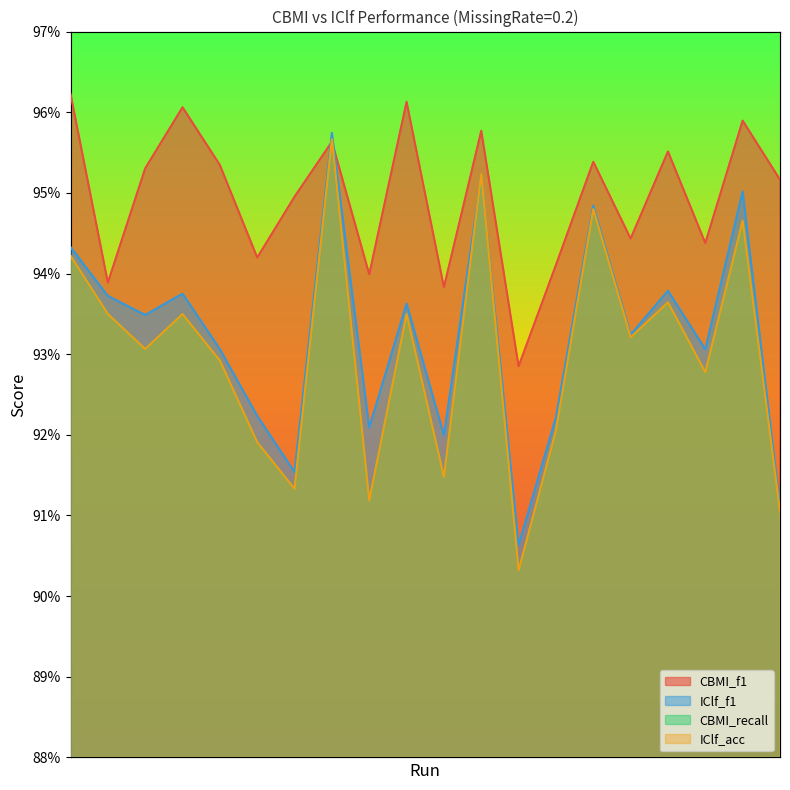

Which series changed the most between 10 and 14?

CBMI_recall